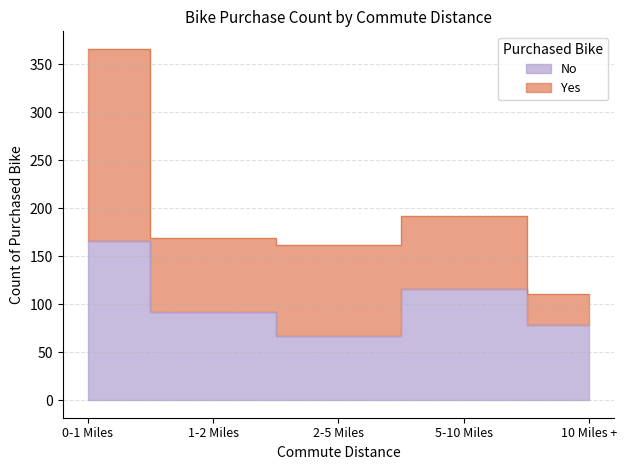

At which category does the data reach its first local valley?

2-5 Miles